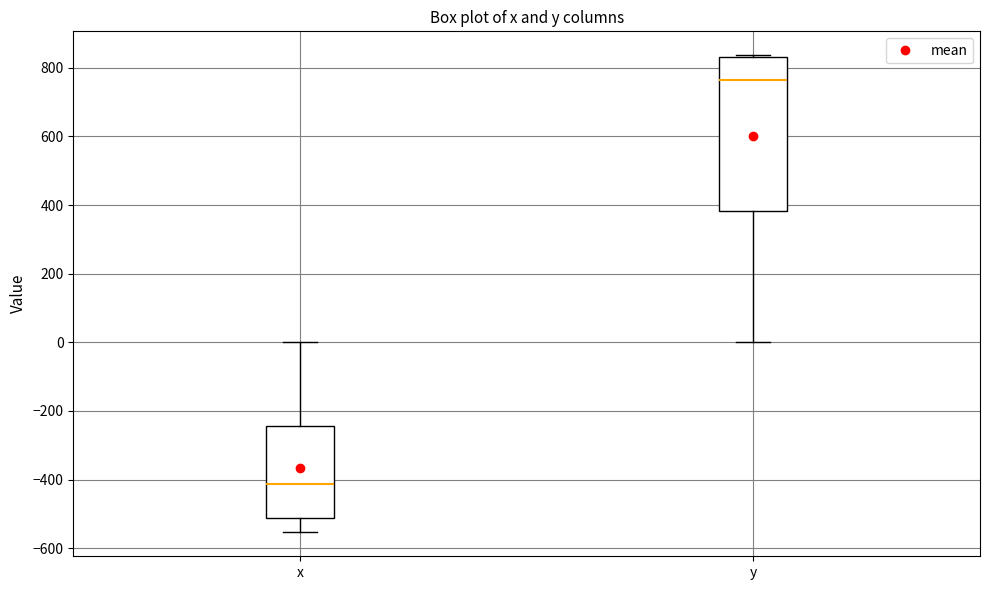

Where does the upper whisker of the box for x end on the y-axis? The values are not printed on the chart, so give them approximately, as read against the axis.

0